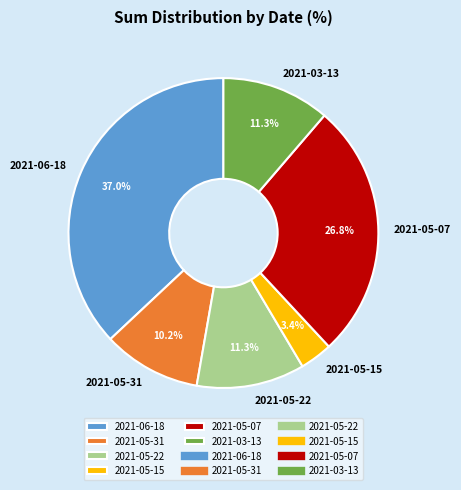

The 2021-05-31 slice represents 4% of the pie. True or false?

False